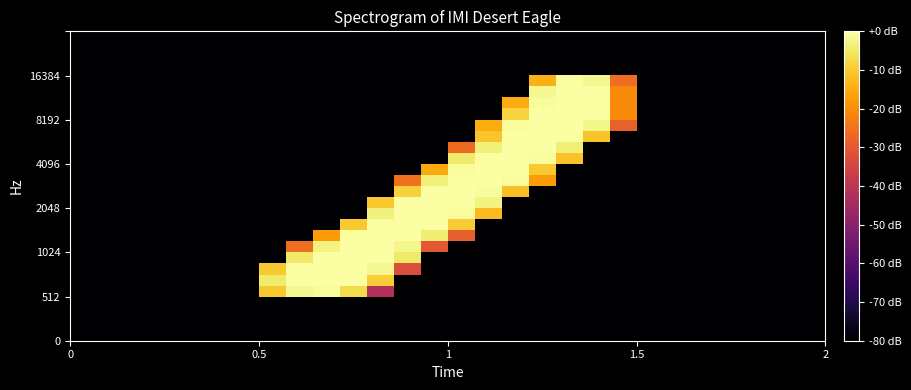

What is the smallest value displayed?

-80.0